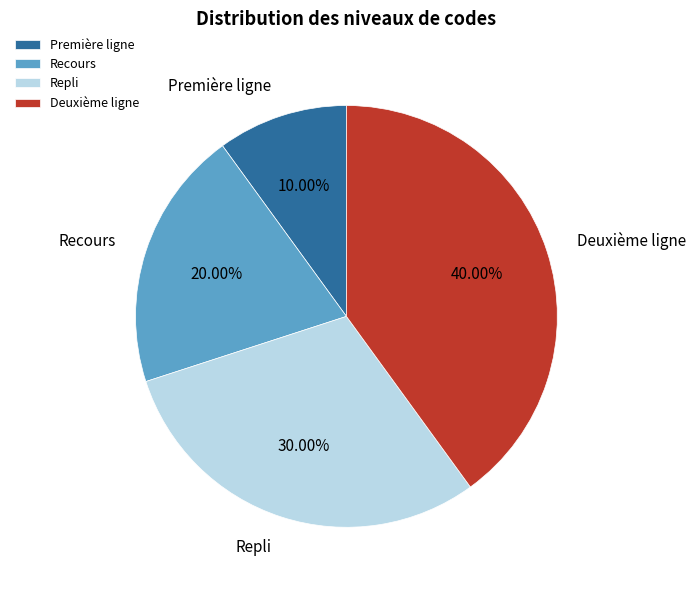

What is the largest slice in the pie chart?

Deuxième ligne